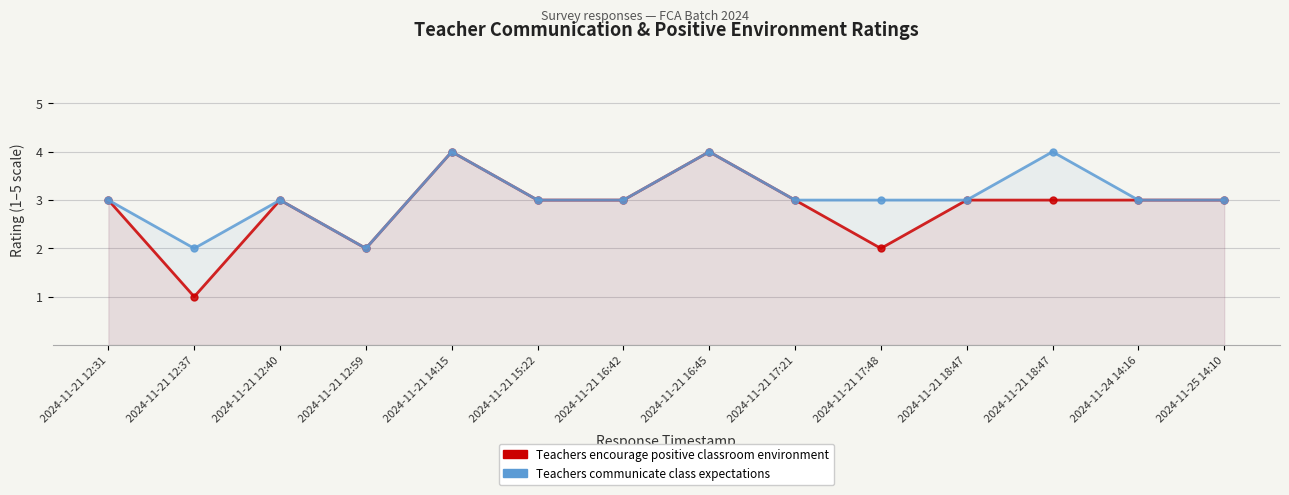

What is the highest value of the Teachers communicate class expectations series?

4